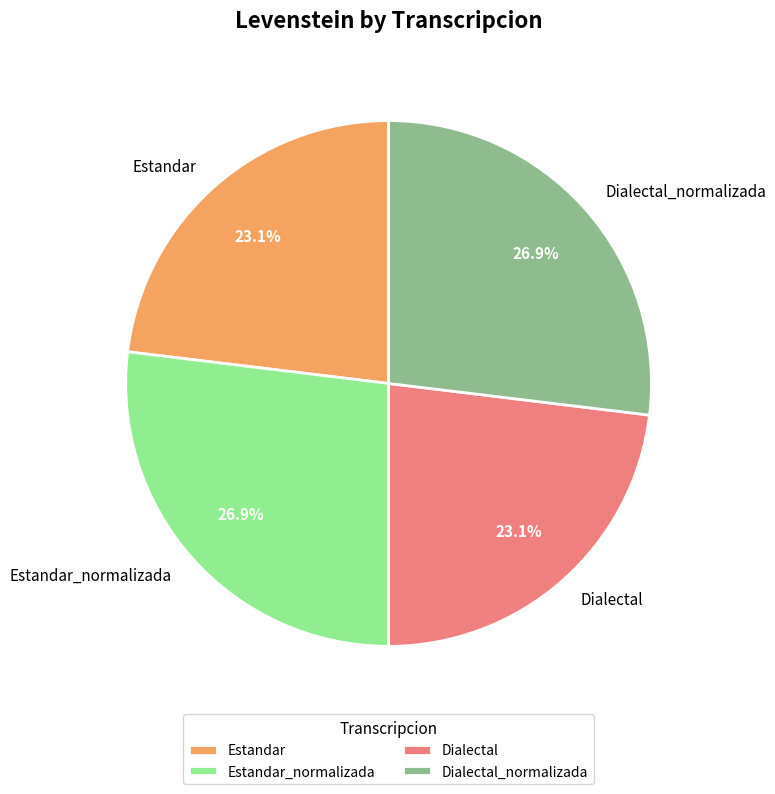

To the nearest percent, what portion does Estandar represent?

23%